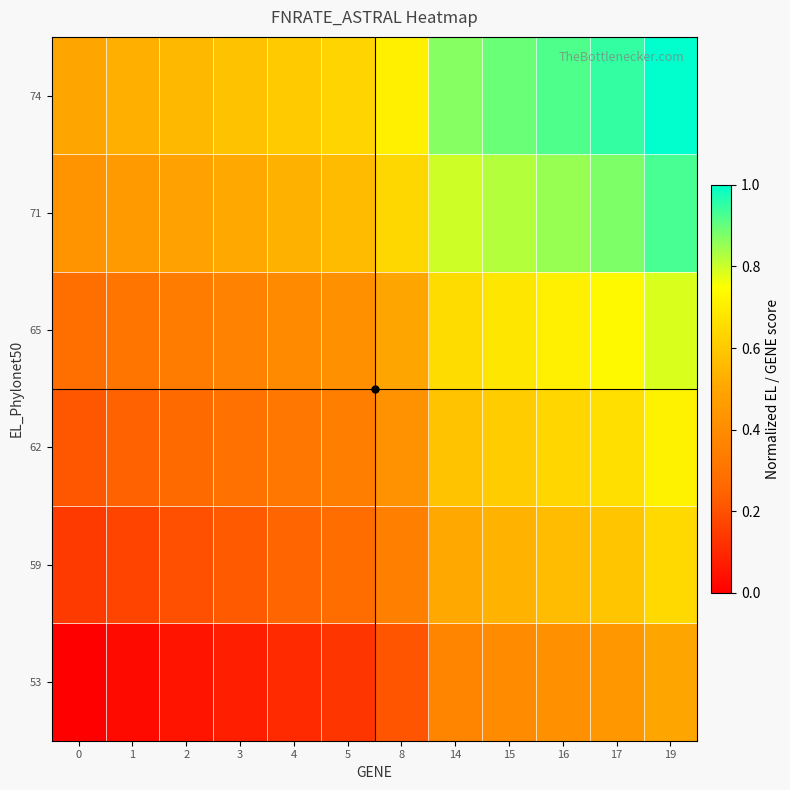

Which series has the largest total across all categories?

74